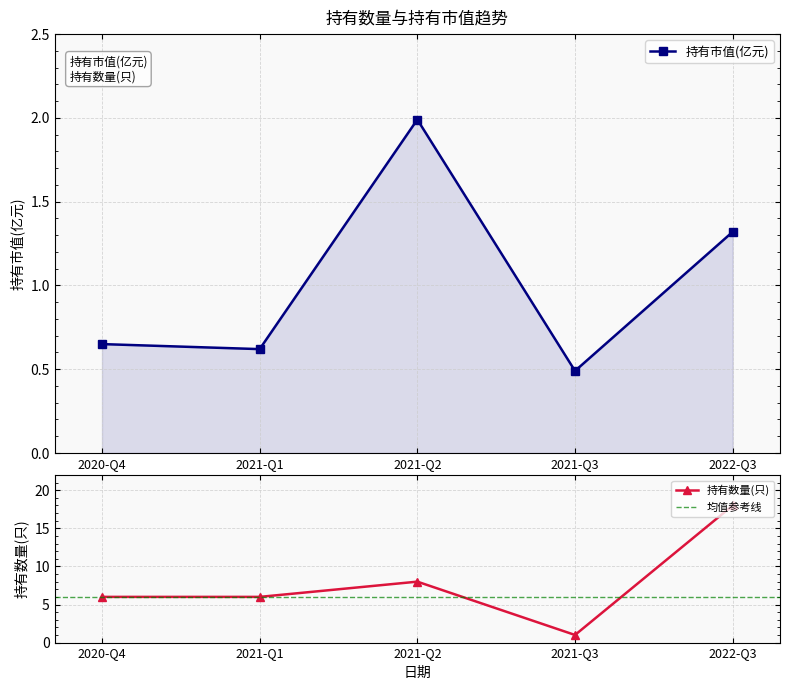

Rank the categories by 持有市值(亿元) value from lowest to highest.

2021-Q3, 2021-Q1, 2020-Q4, 2022-Q3, 2021-Q2